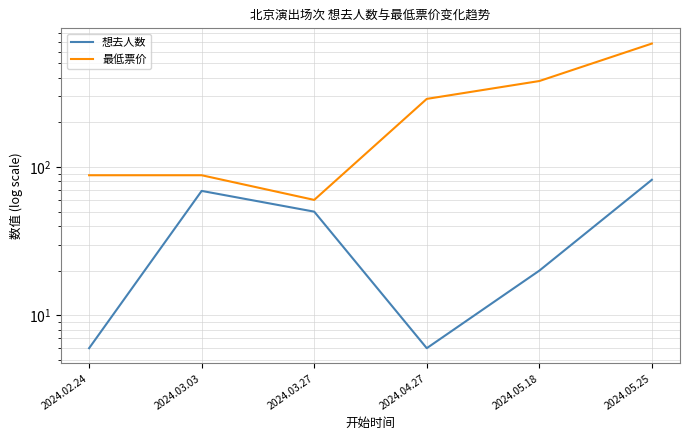

Which series changed the most between 2024.03.03 and 2024.05.25?

最低票价